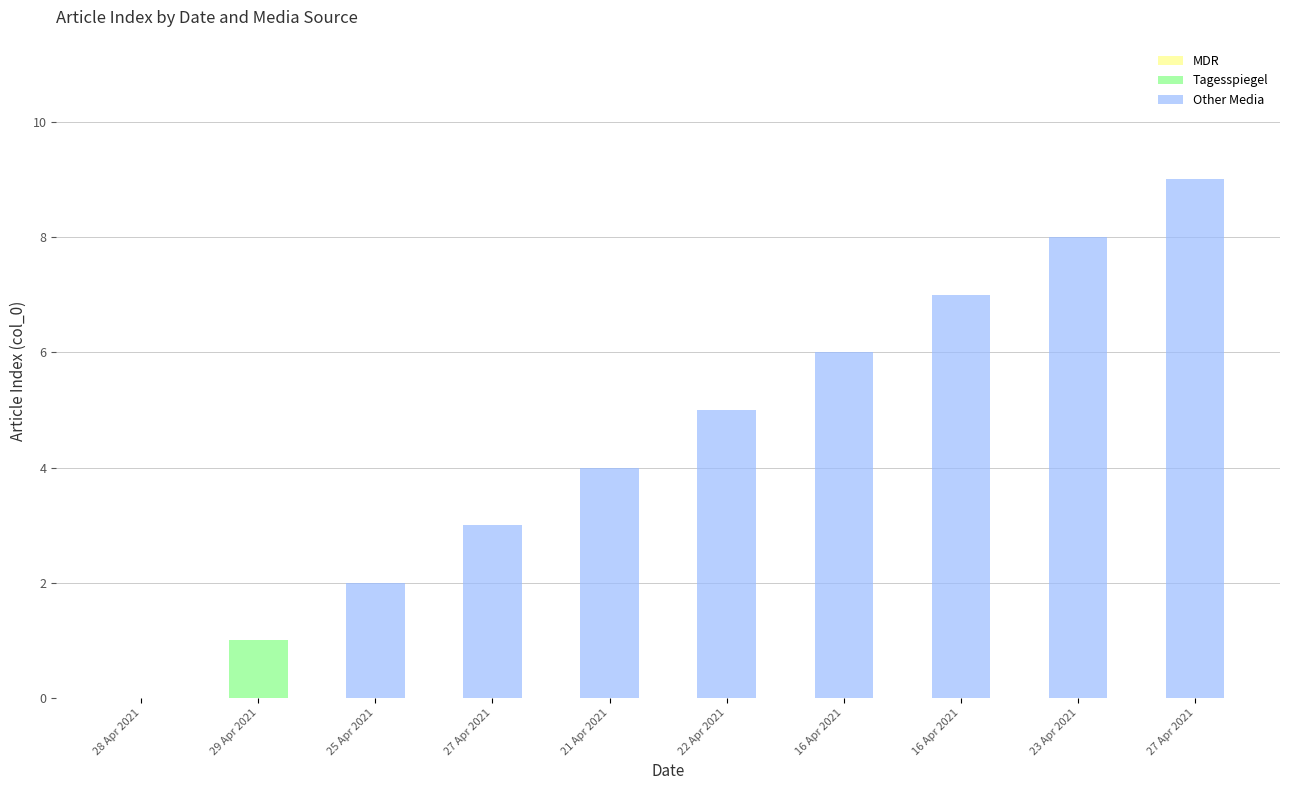

What is the difference between the maximum and second lowest values in the Tagesspiegel series?

1